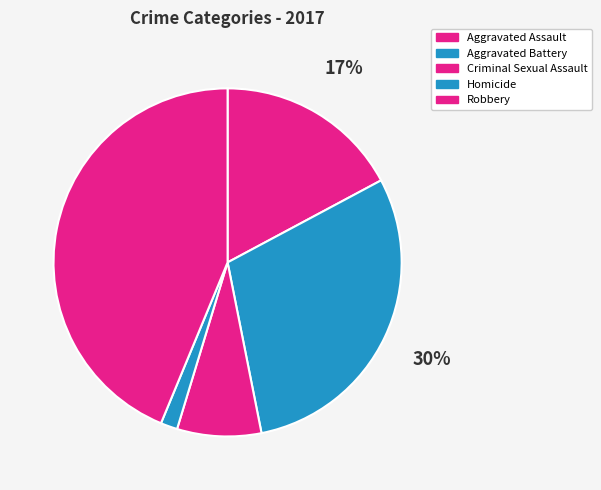

To the nearest percent, what portion does Aggravated Battery represent?

30%